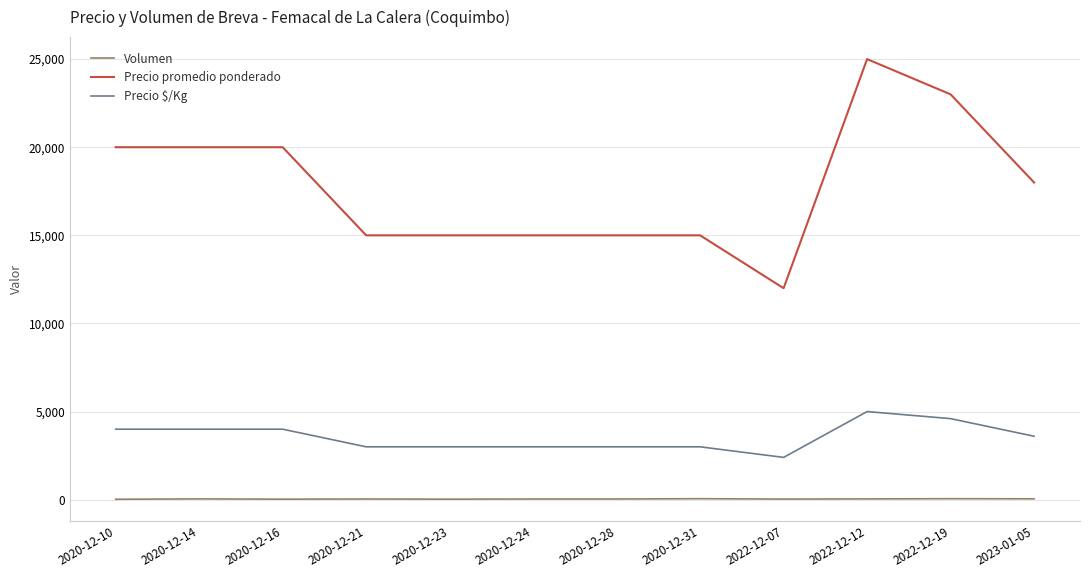

Which series has the largest range (max minus min)?

Precio promedio ponderado